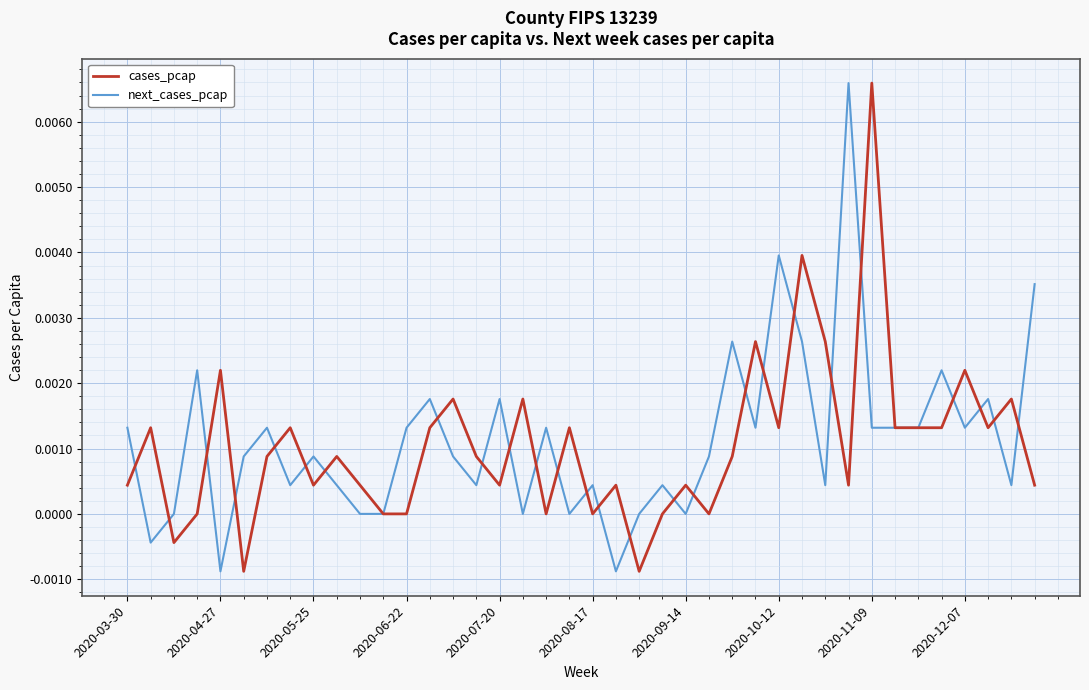

Is this an area chart (filled region under the line)?

No